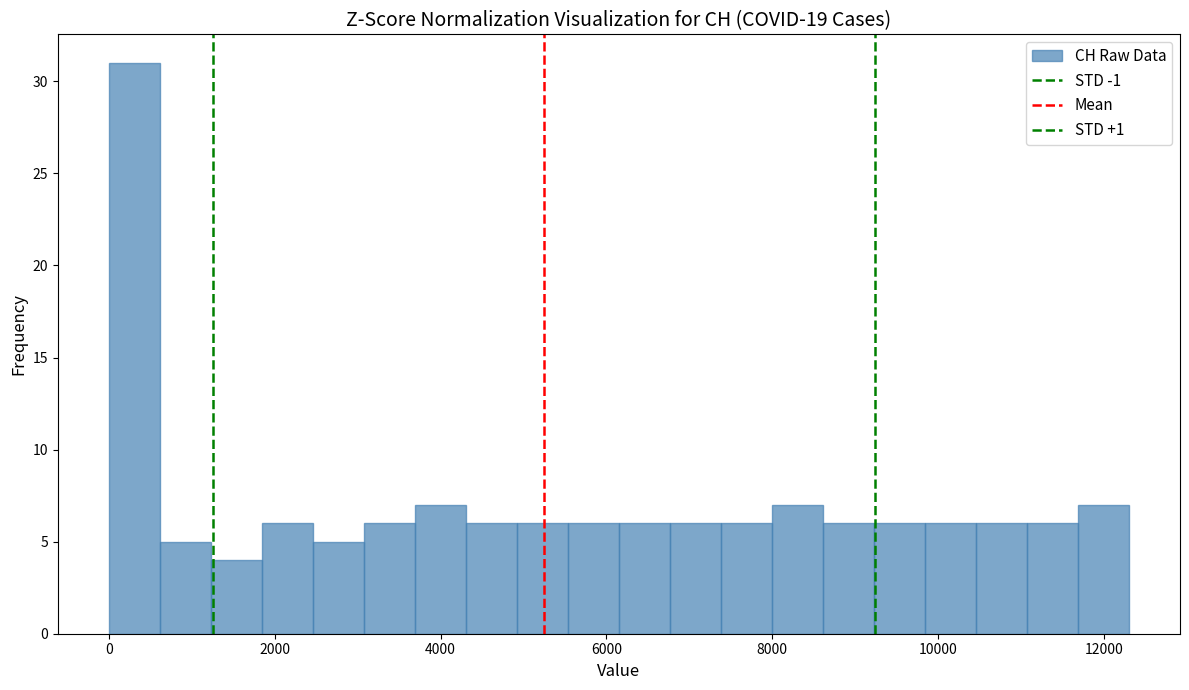

Around what value on the x-axis is the tallest bar? Give the approximate position of its centre, as read against the axis.

400